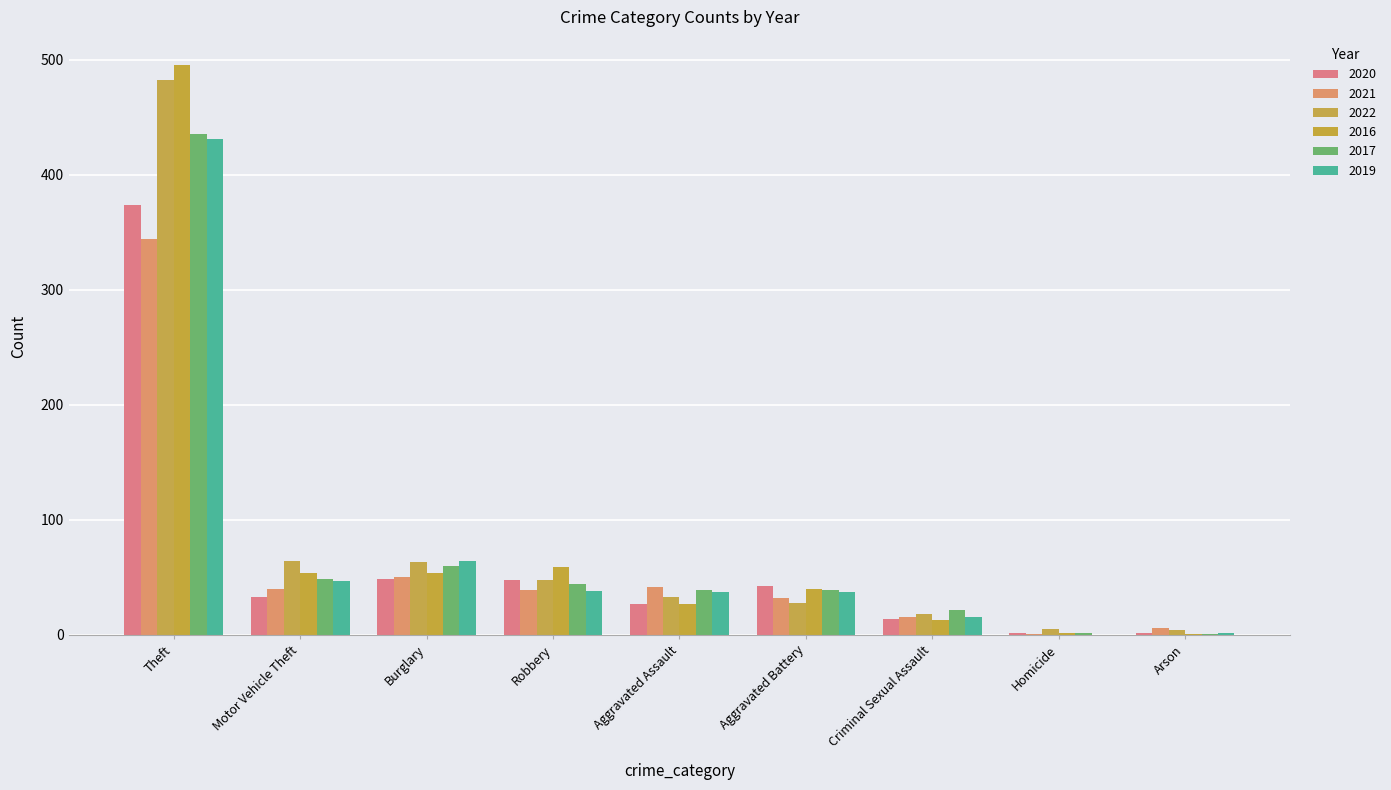

What are all the series names shown in the legend?

2020, 2021, 2022, 2016, 2017, 2019